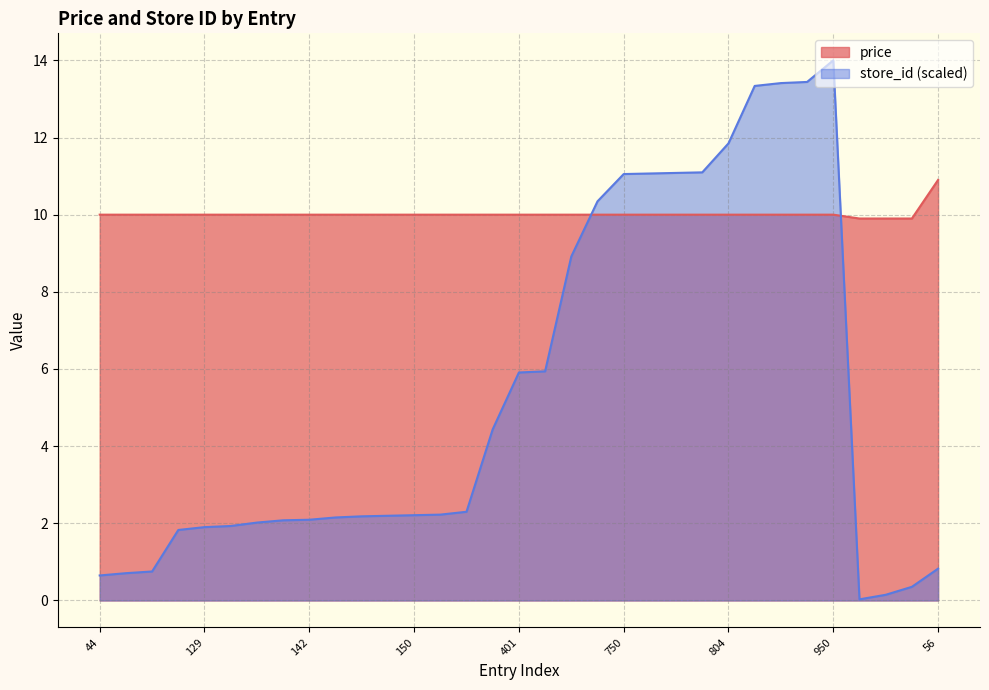

What is the total value across all series at 44?

10.6